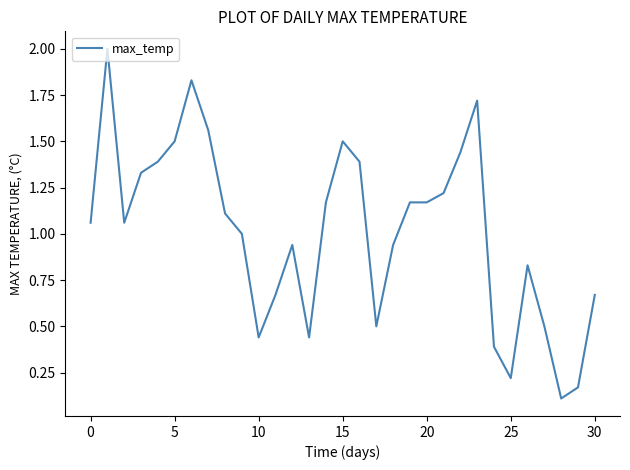

What is the greatest value displayed?

2.0